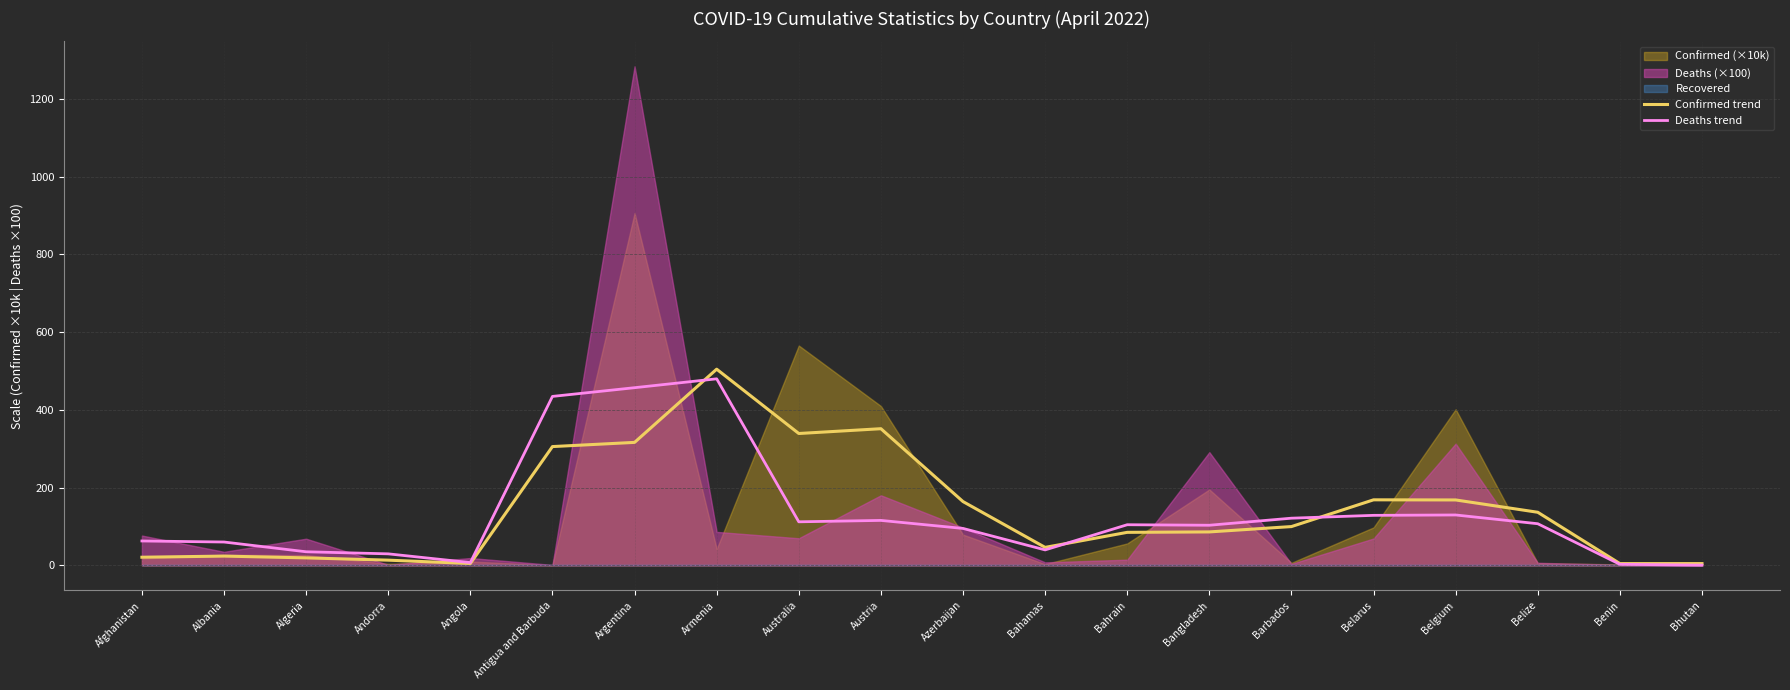

What is the difference between the maximum and minimum values in the Deaths trend series?

479.2